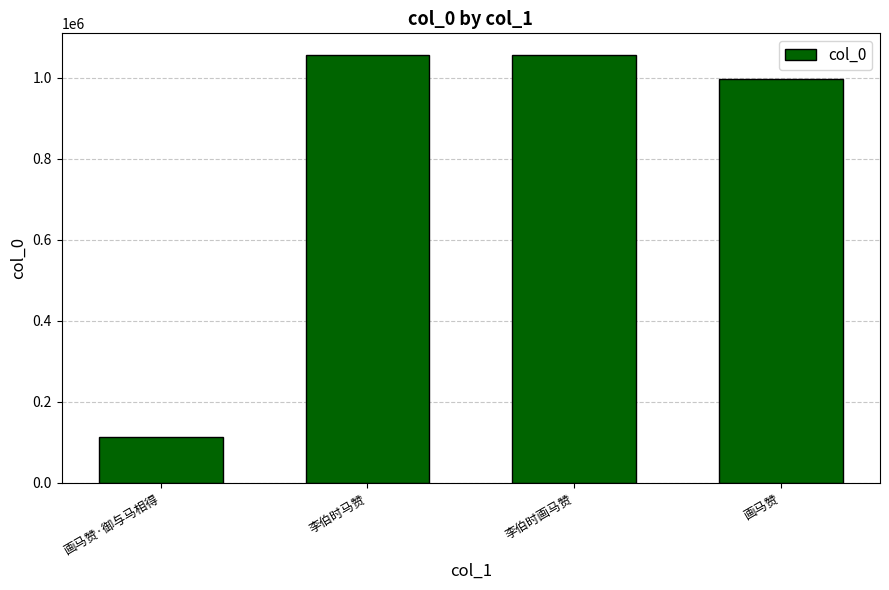

The chart shows a value of 354615 at 李伯时马赞. True or false?

False